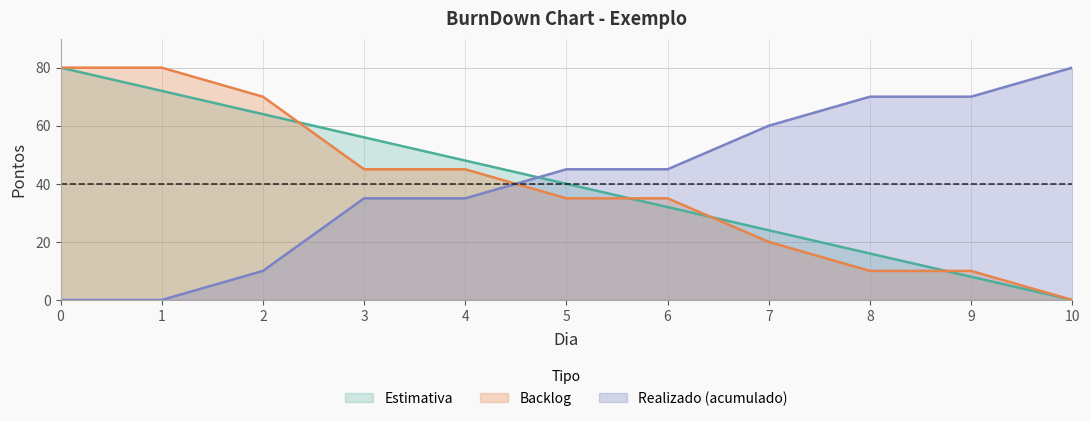

How many data points does each series have?

11